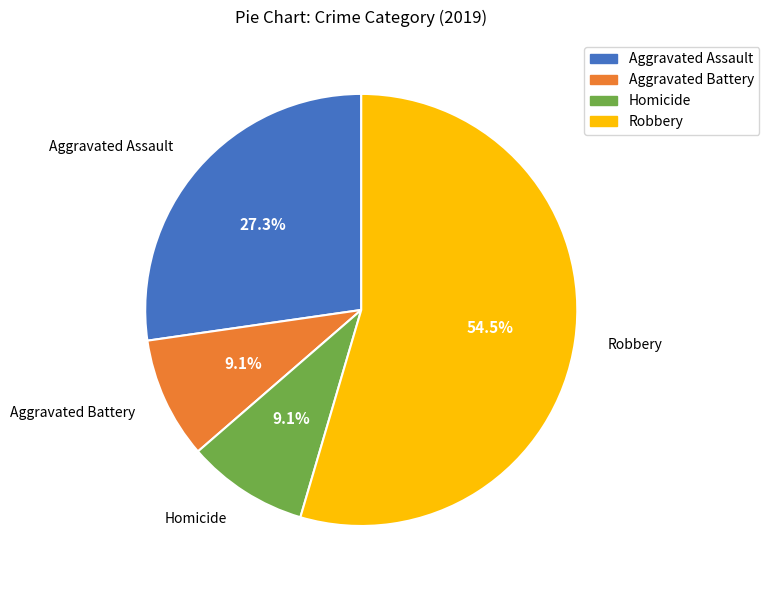

Is the sum of Aggravated Battery and Robbery greater than half?

Yes